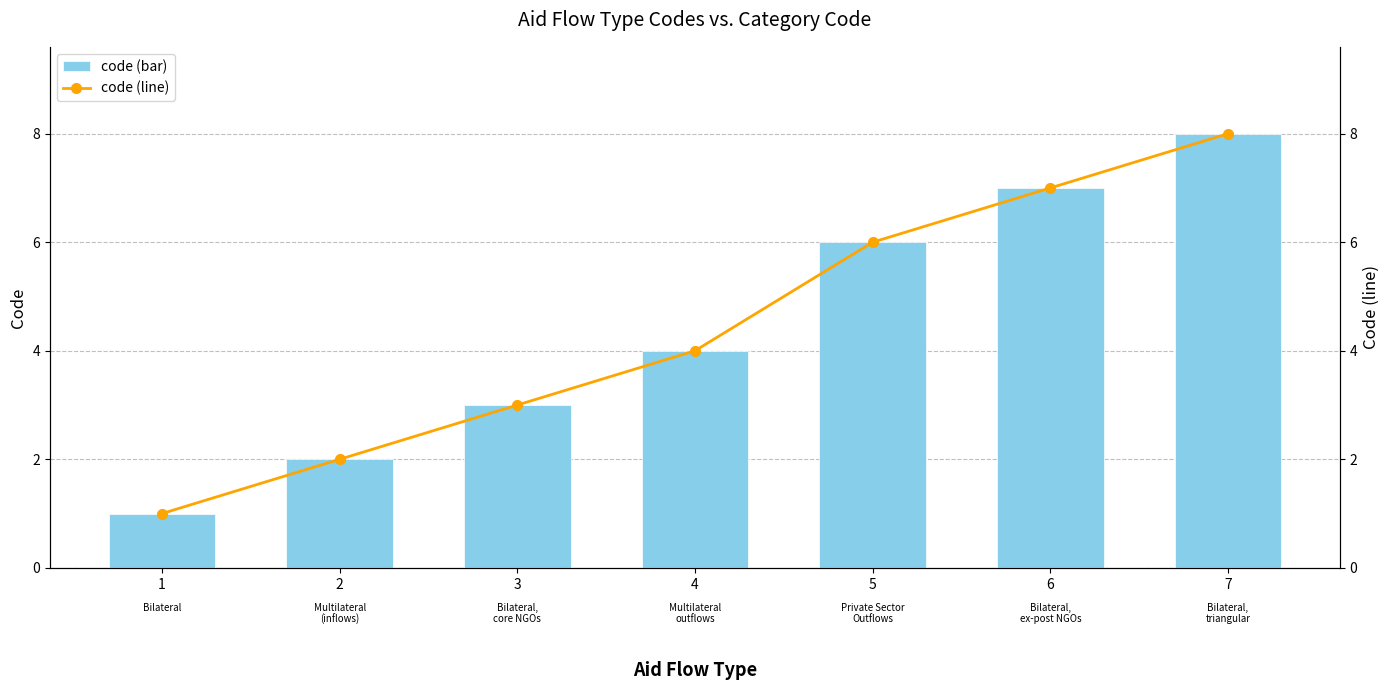

What is the difference between the second highest and second lowest values in the code (line) series?

5